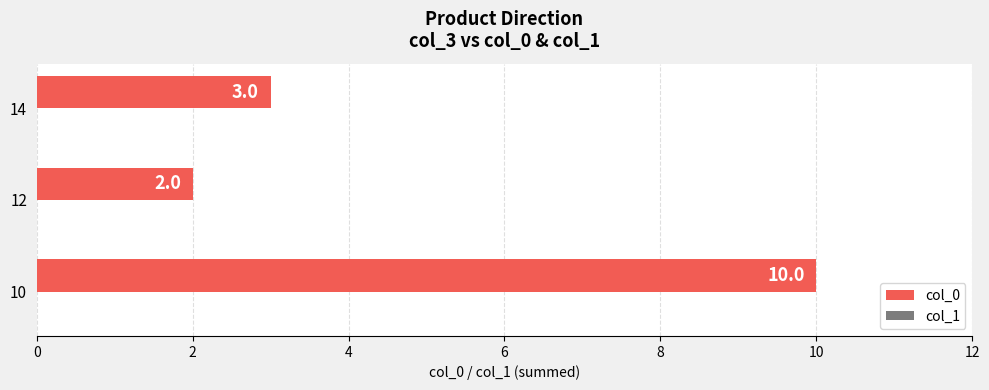

Rank the categories by value from lowest to highest.

12, 14, 10